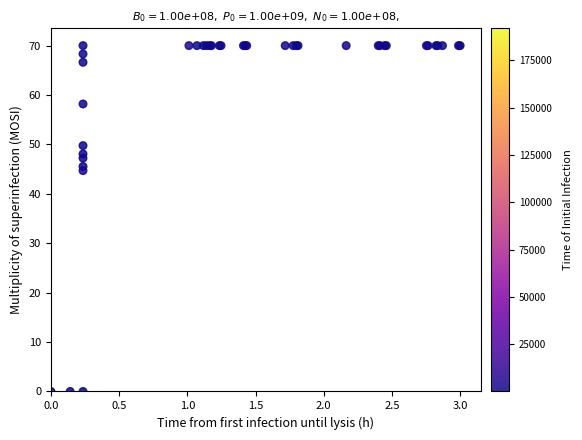

What Y value in the scatter plot is closest to 35?

44.7